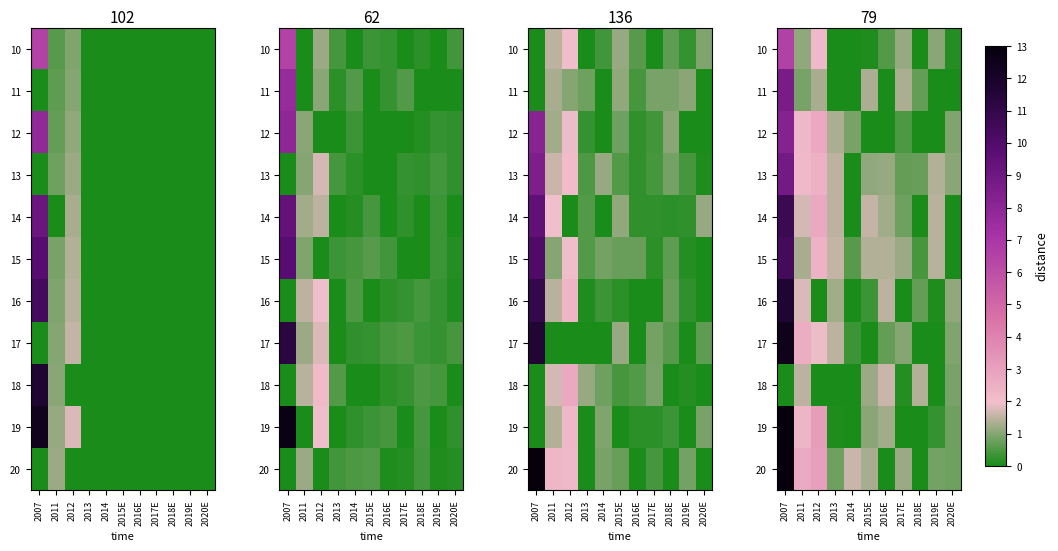

Which has a higher value, 2016E or 2015E?

2016E